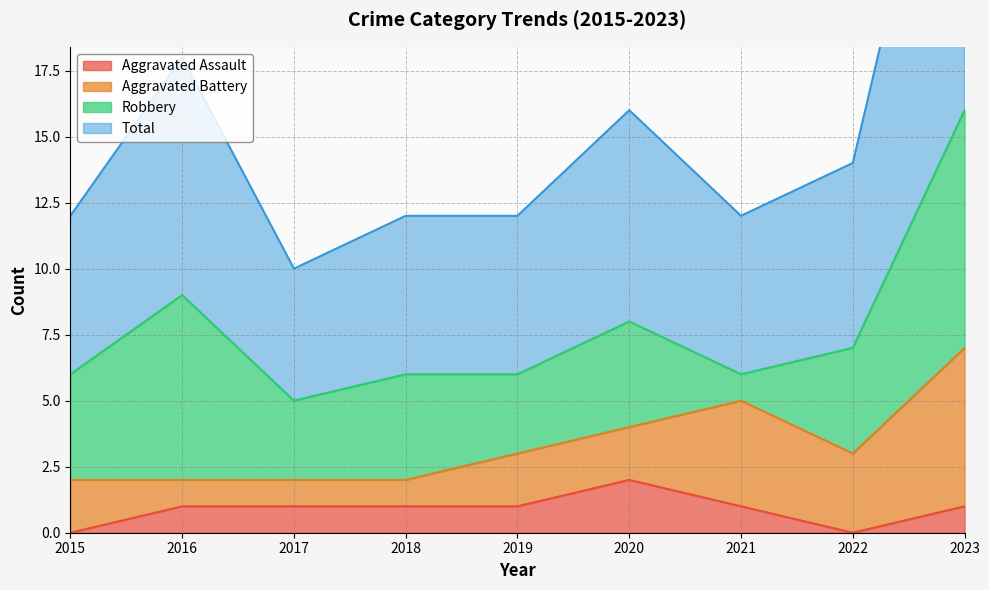

True or false: Aggravated Assault has a value of 1 at 2016.

True